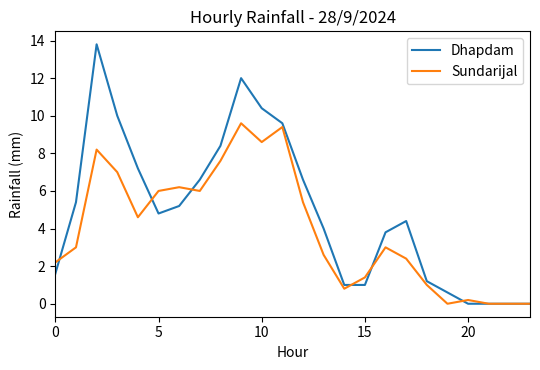

Which series has the largest total across all categories?

Dhapdam